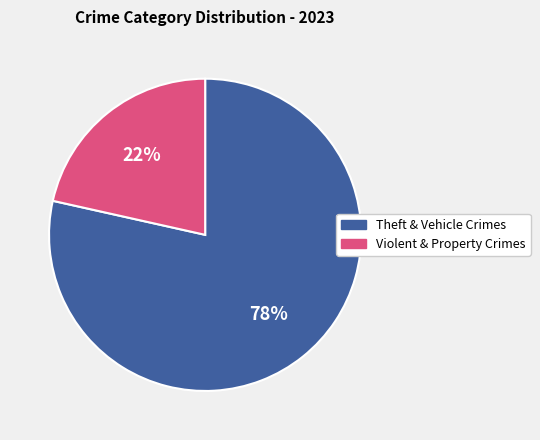

To the nearest percent, what is the average slice percentage?

50%